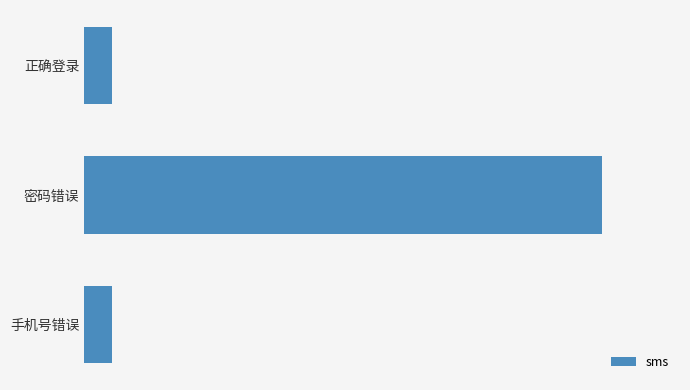

Does the chart contain any negative values?

No